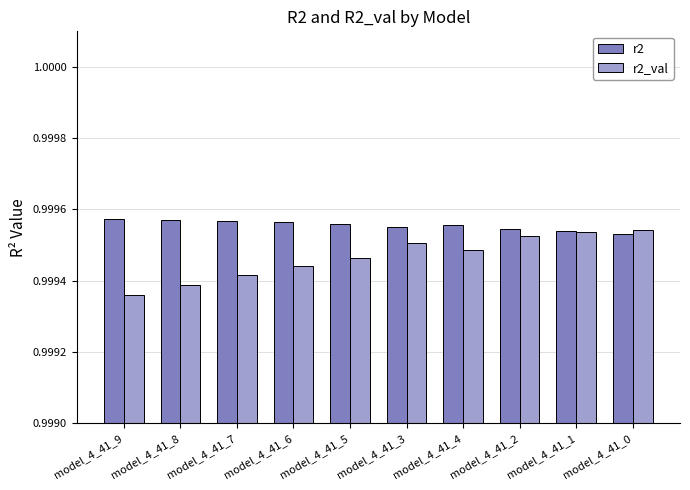

Is the value of r2 at model_4_41_8 greater than the value of r2_val at model_4_41_1?

Yes